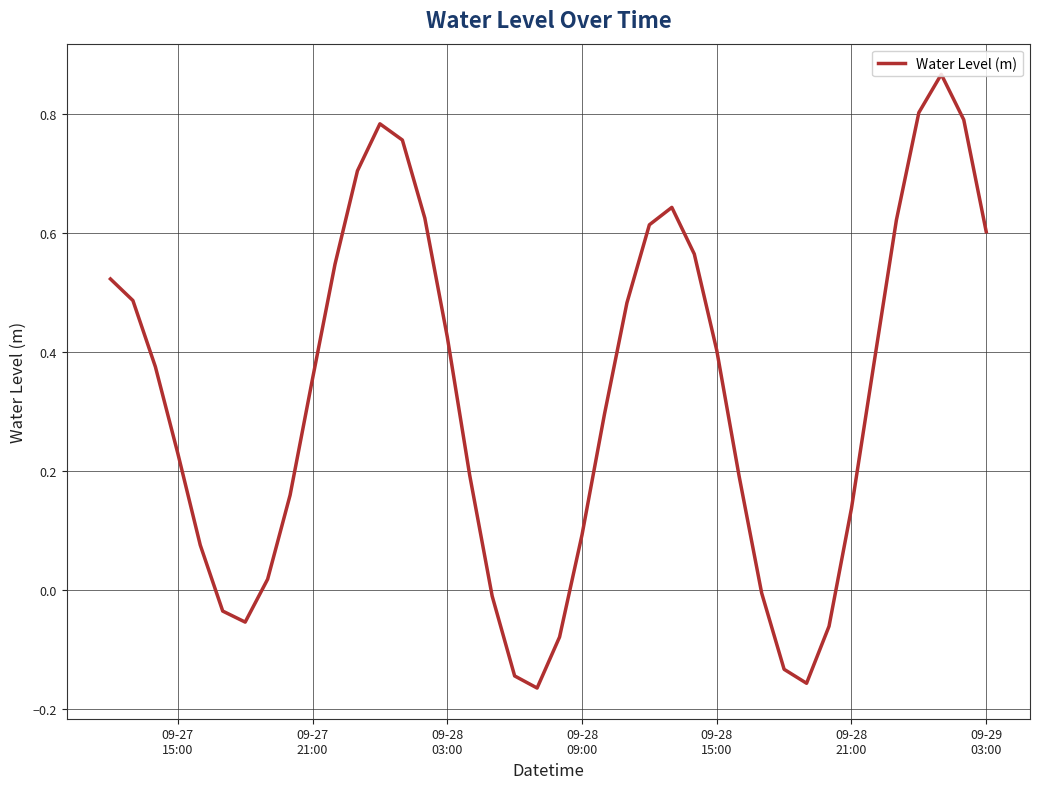

Count the number of values greater than 0.

30